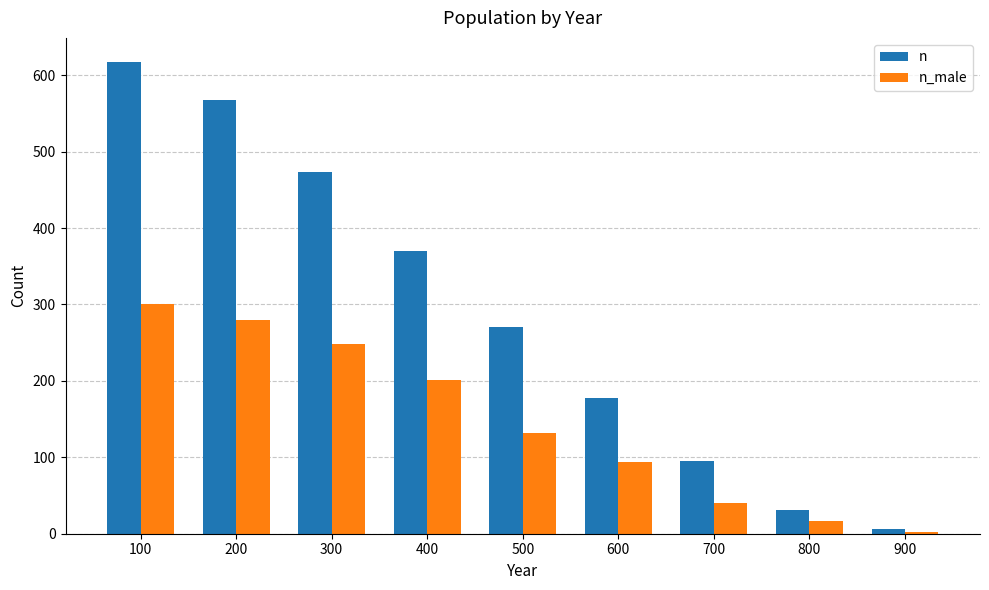

At which category is the sum across all series the highest?

100